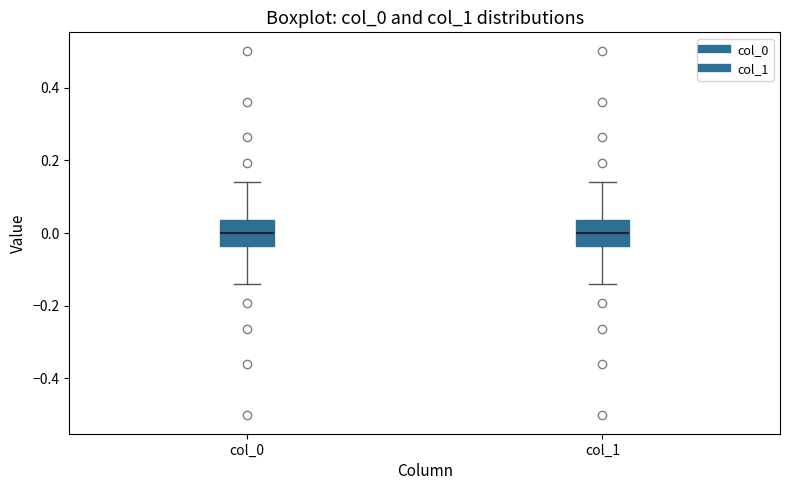

Where is the upper edge of the box for col_0 on the y-axis? The values are not printed on the chart, so give them approximately, as read against the axis.

0.04